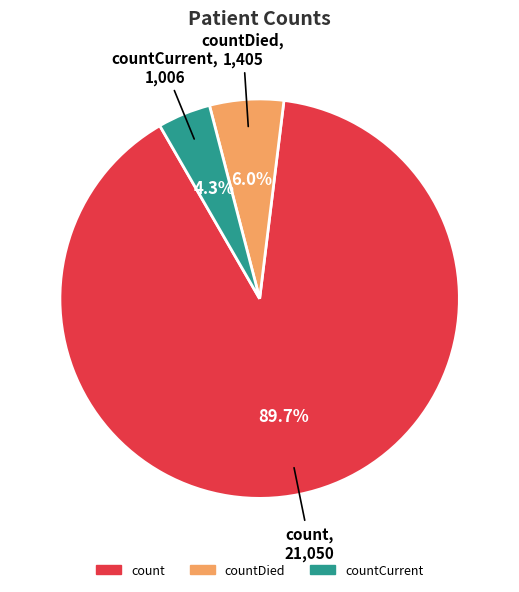

Is there any slice that represents more than half of the pie?

Yes